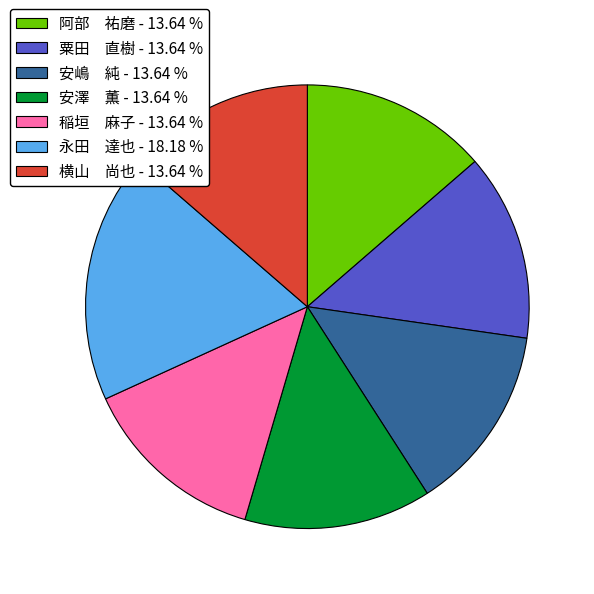

How many slices are in this pie chart?

7